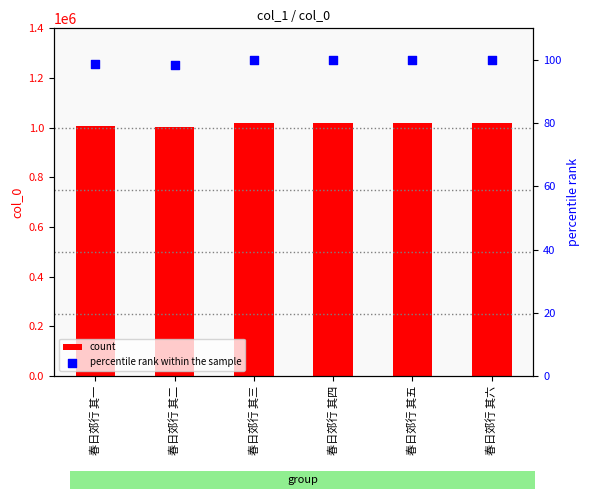

At how many categories does at least one series exceed 683211?

6